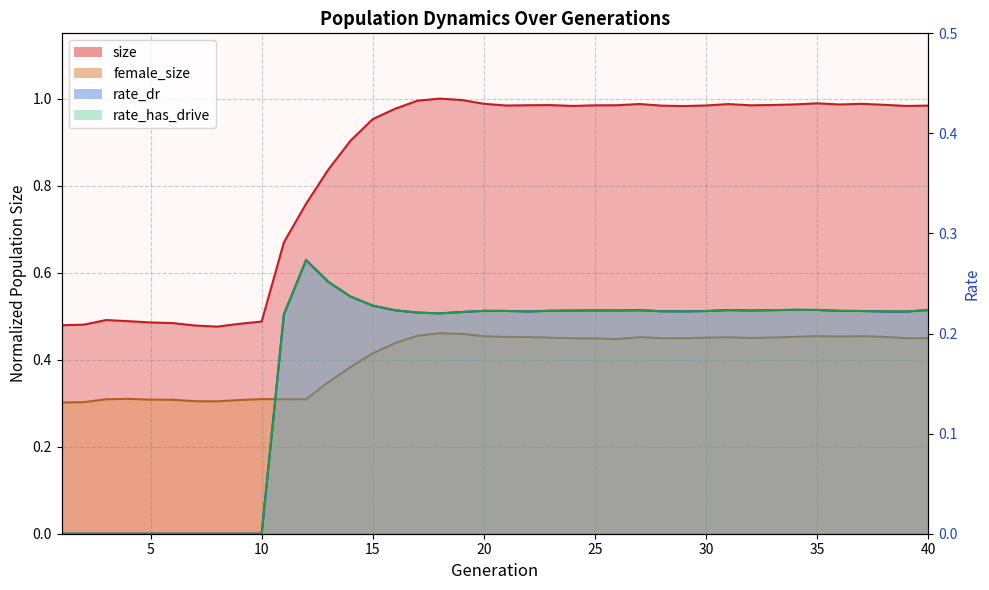

Which series has the largest range (max minus min)?

size